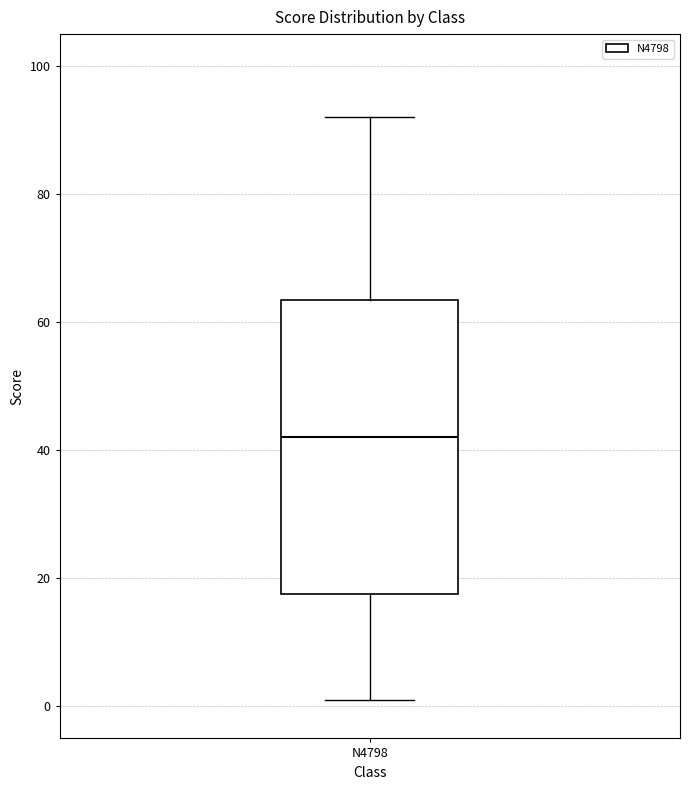

Transcribe this box plot: give where the median line is, the range the box spans, and where the two whiskers end, as read against the y-axis. The values are not printed on the chart, so give them approximately, as read against the axis.

median 42, box 18 to 64, whiskers 2 to 92